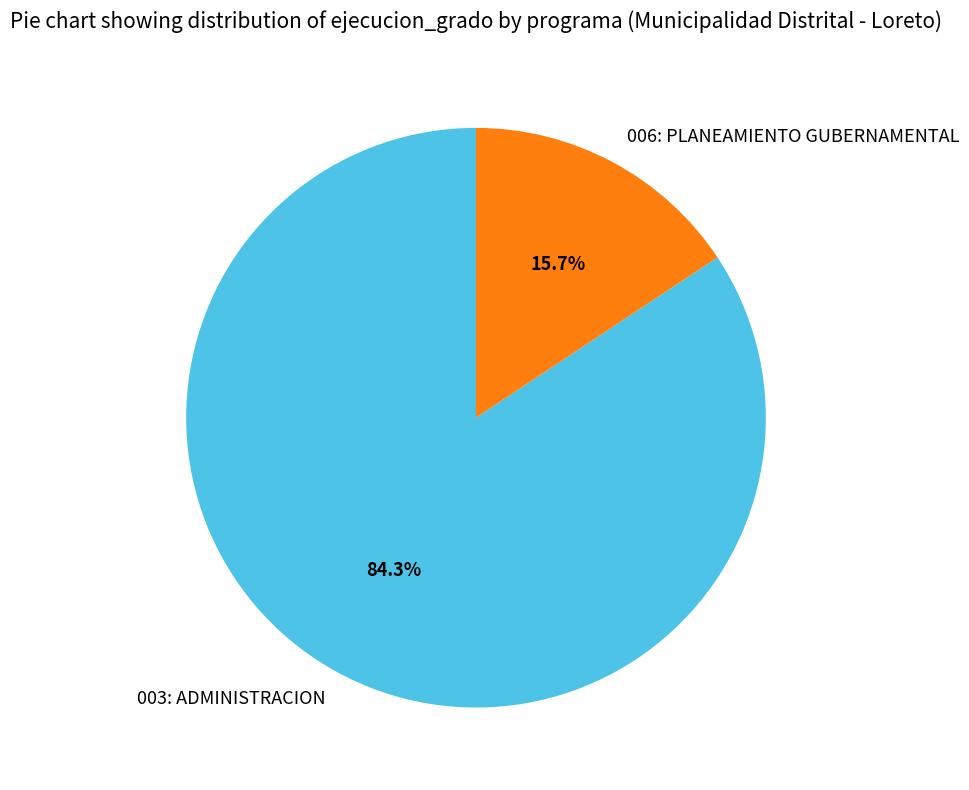

The 003: ADMINISTRACION slice represents 84% of the pie. True or false?

True